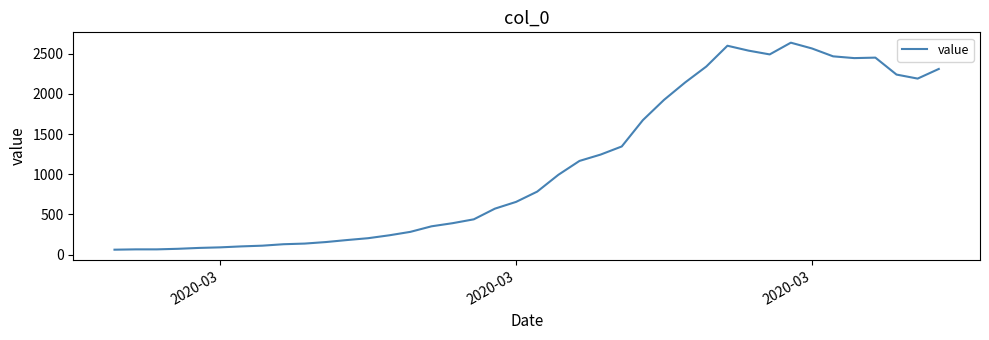

What is the maximum value shown in the chart?

2638